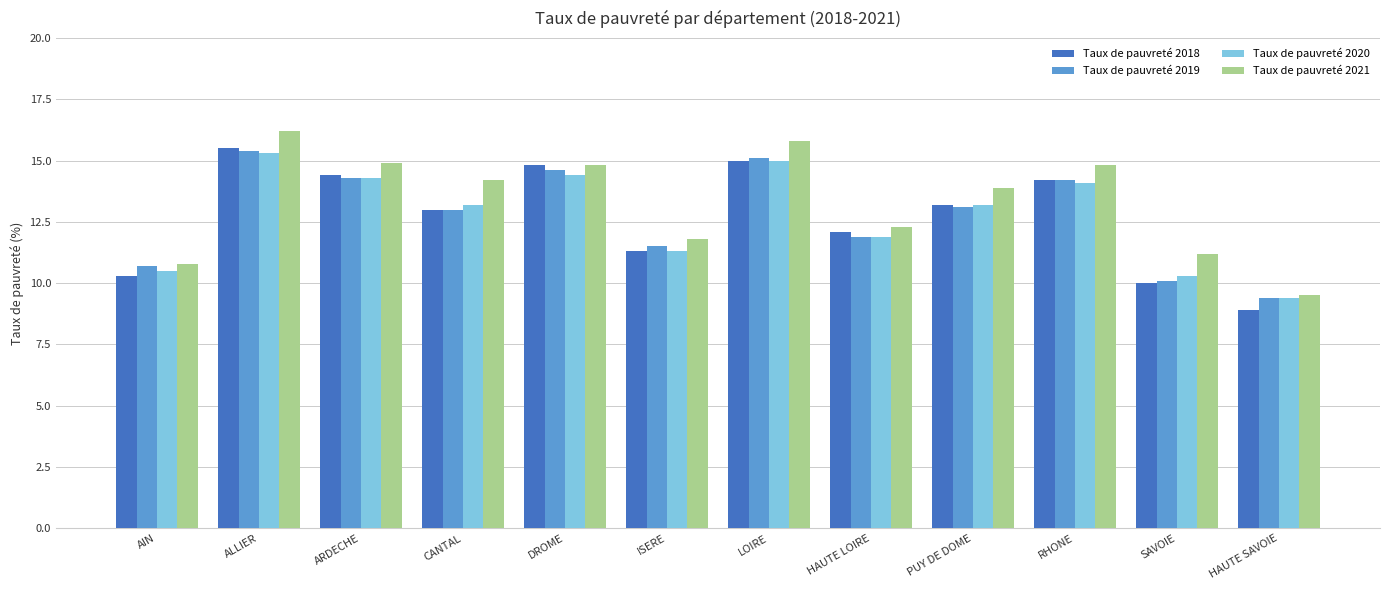

Is the value of Taux de pauvreté 2018 at HAUTE SAVOIE greater than the value of Taux de pauvreté 2019 at AIN?

No